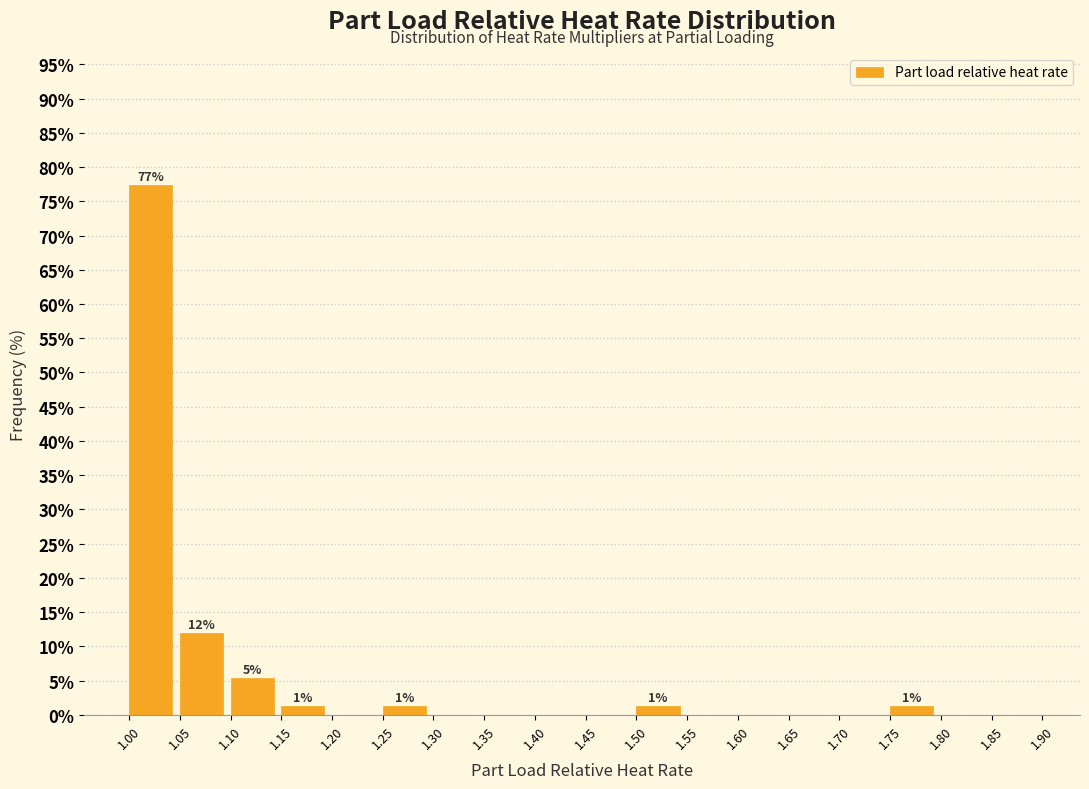

Which range on the x-axis has the tallest bar?

1.00 to 1.05